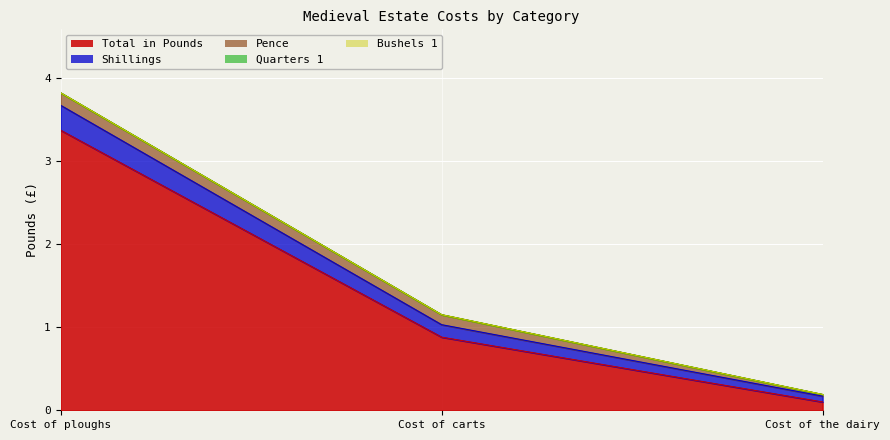

How many lines are shown in the chart?

5